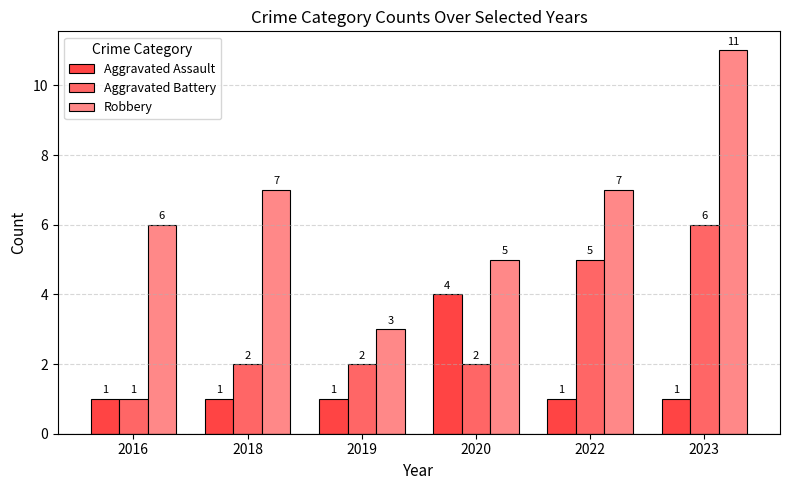

Count the Aggravated Assault values in the range 1 to 2.

5